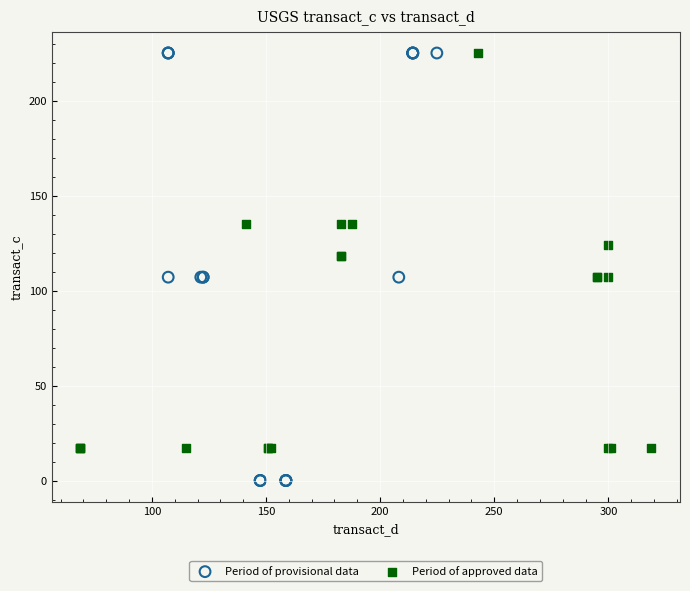

Which series has the widest spread of Y values?

Period of provisional data